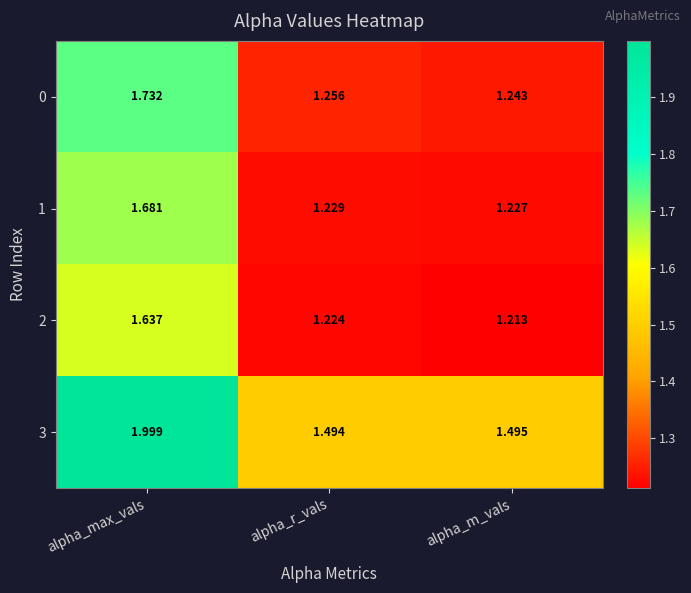

Which category has the lowest value across all series?

alpha_m_vals